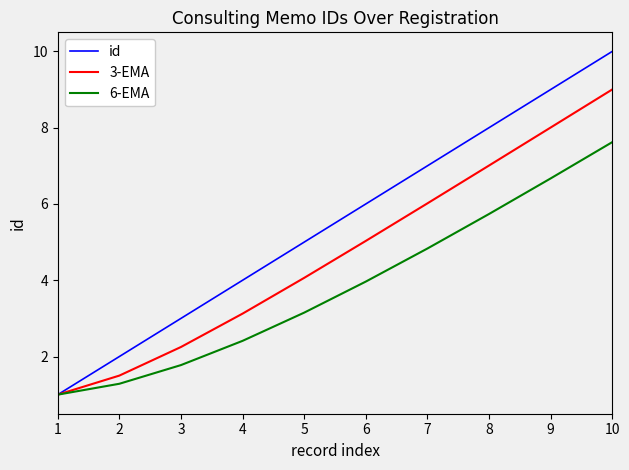

What is the highest value of the 6-EMA series?

7.6